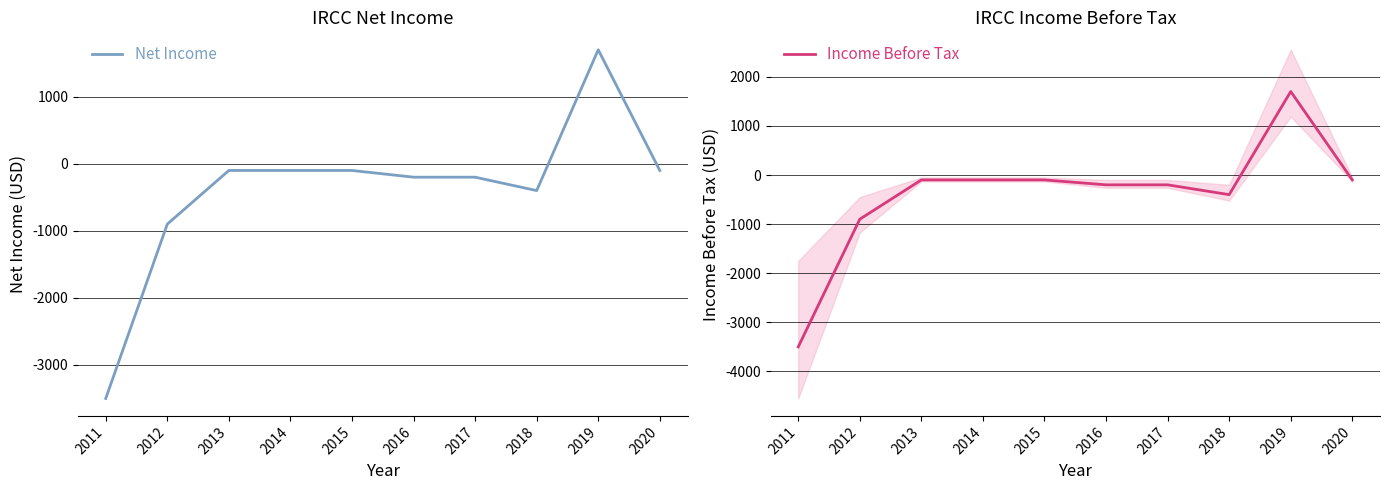

At which label does Income Before Tax first exceed -100?

2019